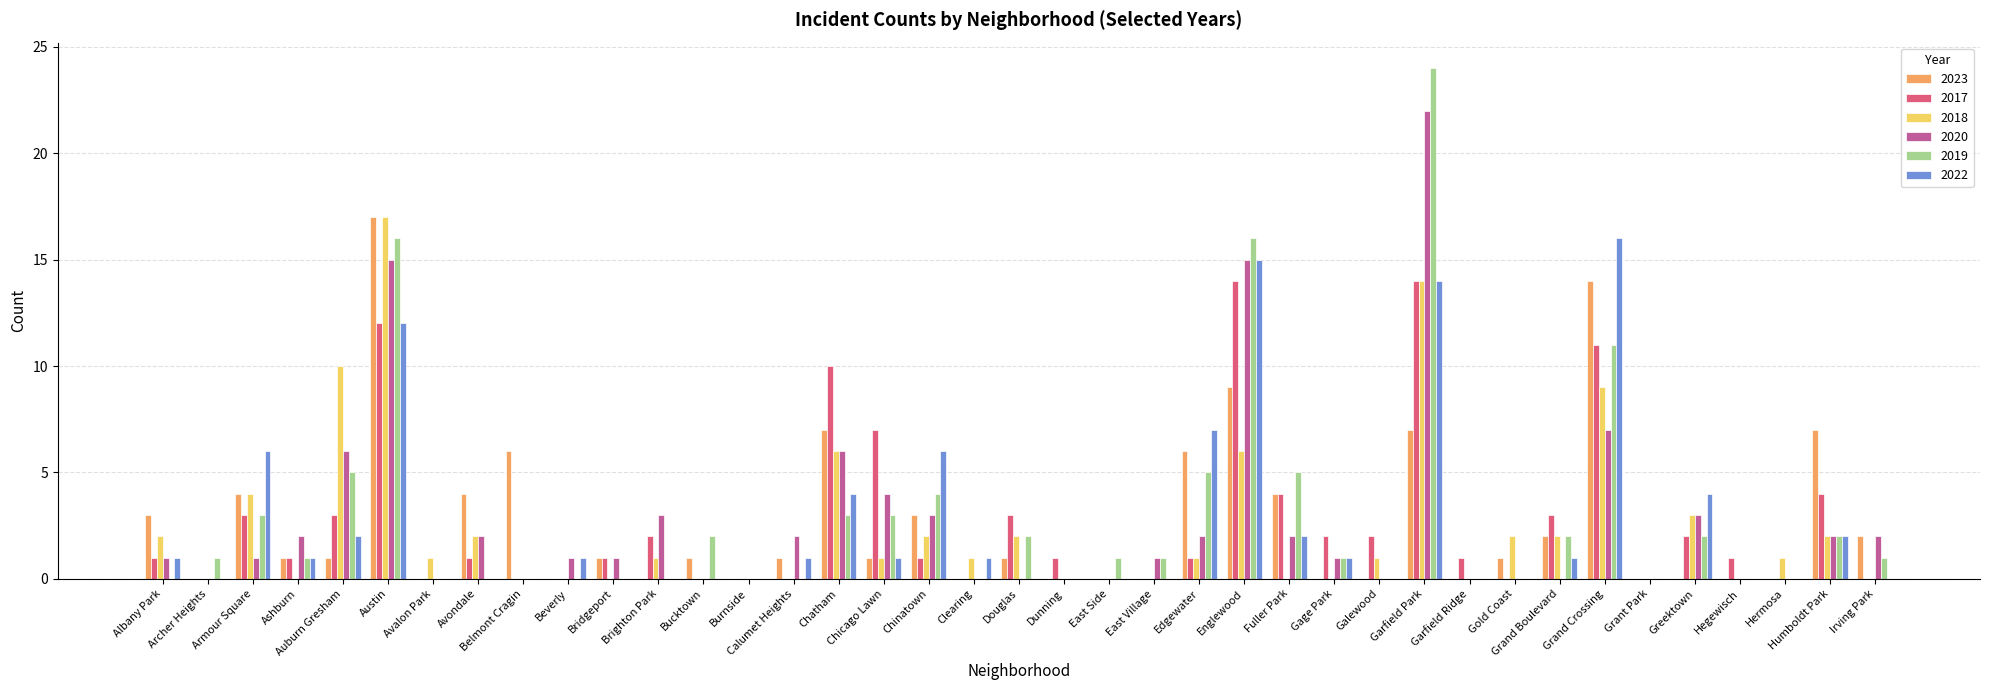

How many categories are shown in the chart?

39